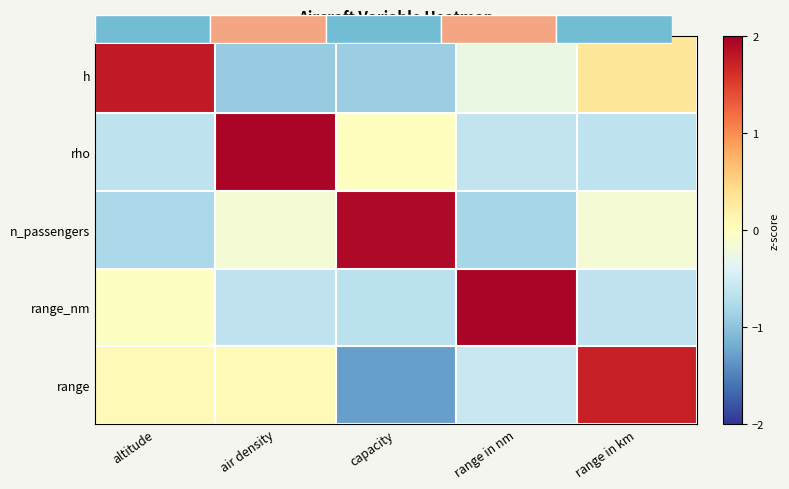

At which category is the sum across all series the highest?

range in km